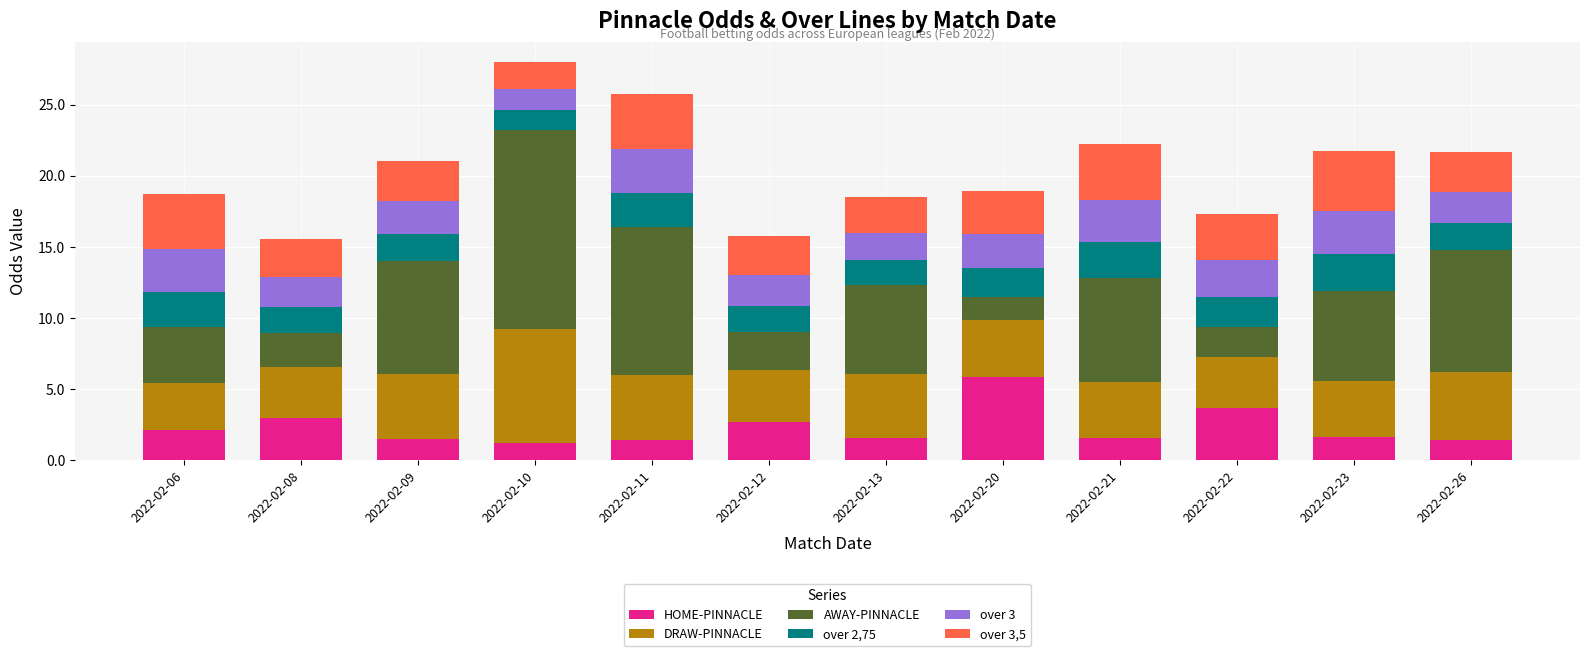

What is the total value across all series at 2022-02-09?

21.1